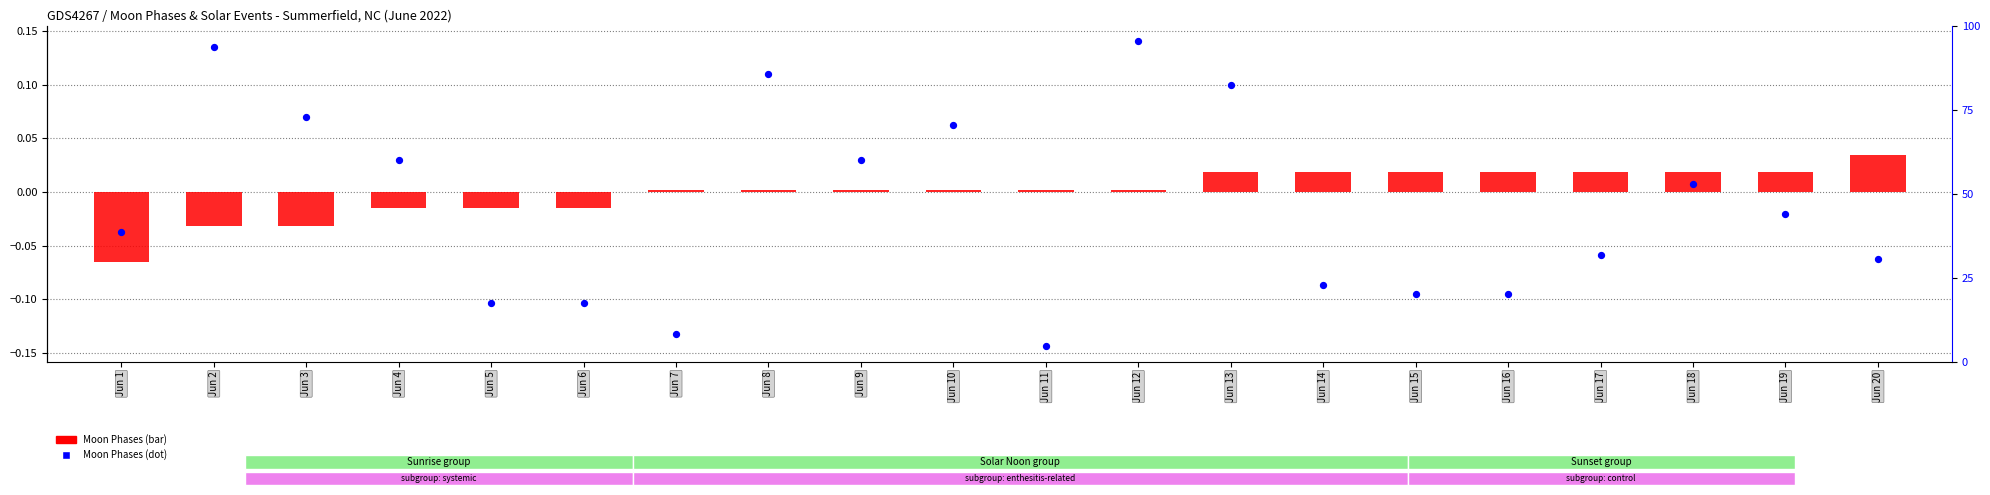

At which category is the sum across all series the highest?

Jun 12